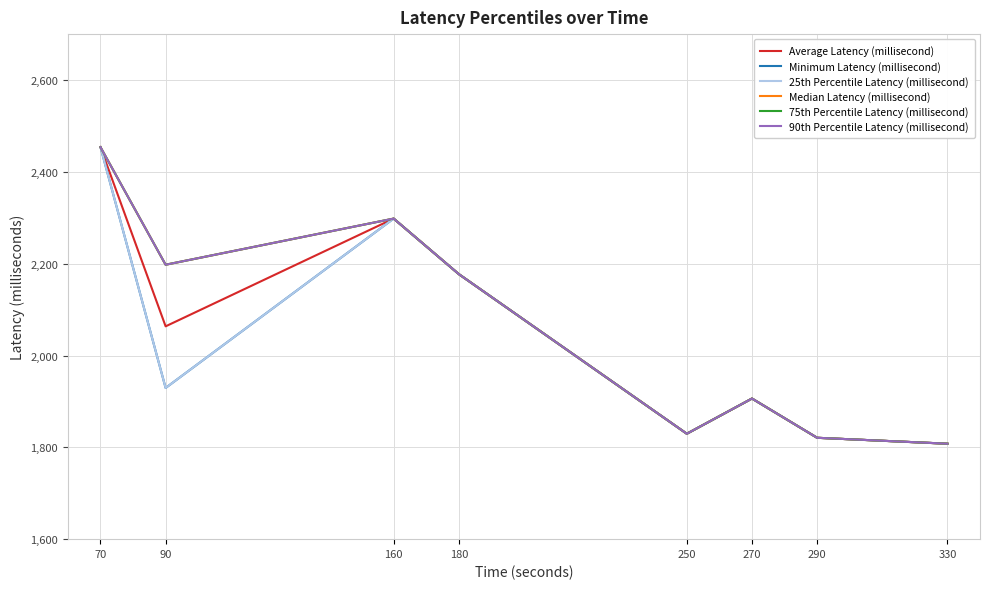

List the labels in order of 25th Percentile Latency (millisecond) value, largest first.

70, 160, 180, 90, 270, 250, 290, 330